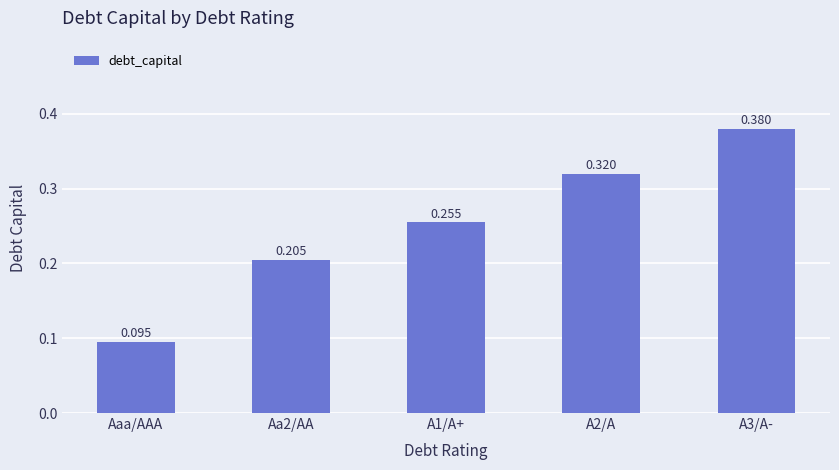

At which label is the value closest to 0?

Aaa/AAA